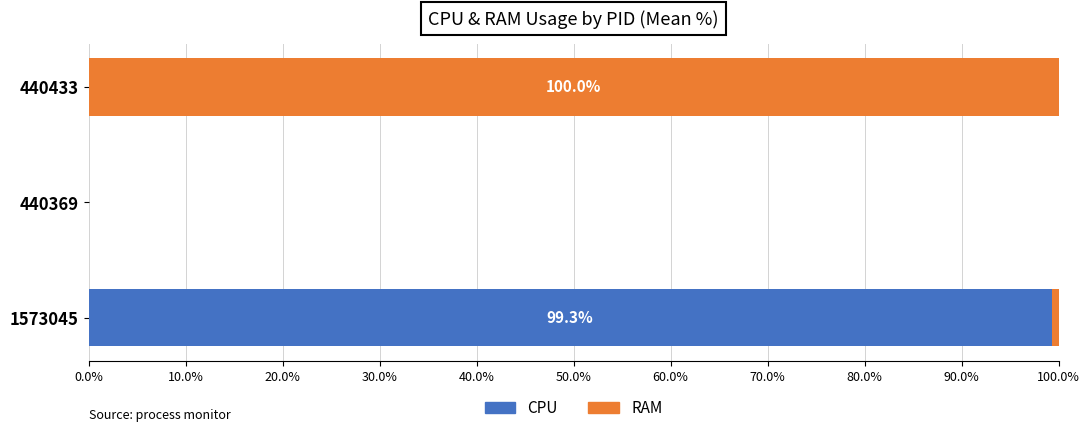

How many distinct data groups are displayed?

2